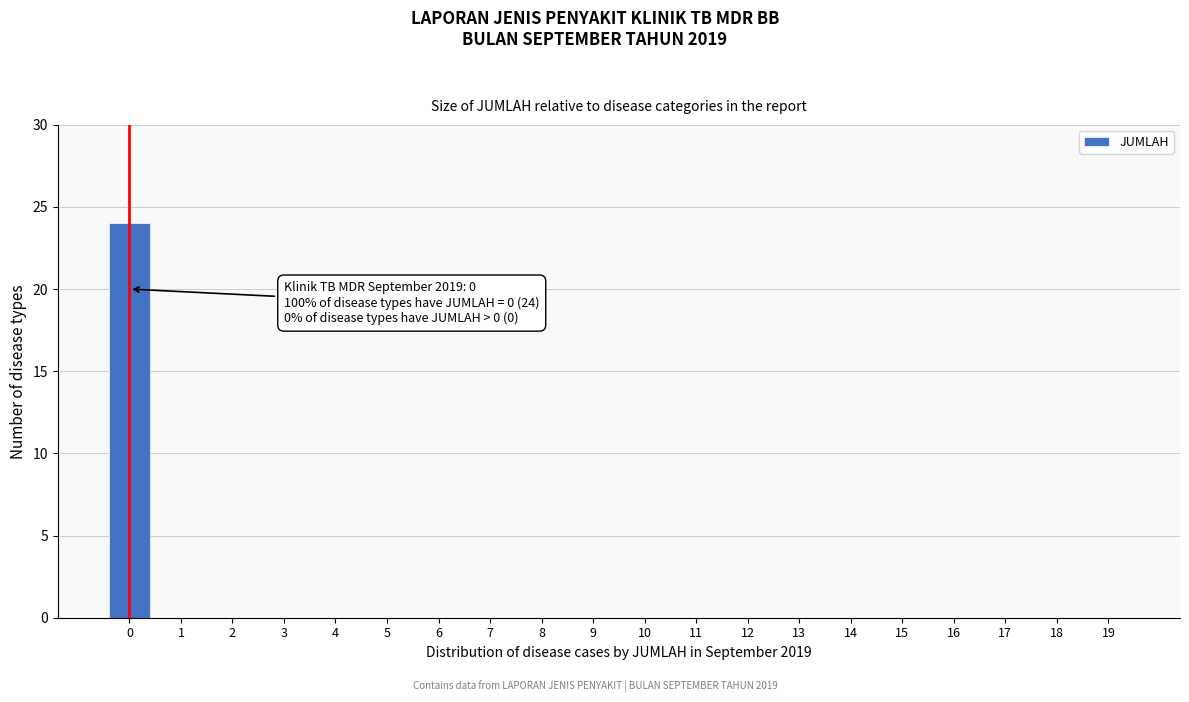

Reading right to left, transcribe all the data shown in this chart.

19=0	18=0	17=0	16=0	15=0	14=0	13=0	12=0	11=0	10=0	9=0	8=0	7=0	6=0	5=0	4=0	3=0	2=0	1=0	0=24